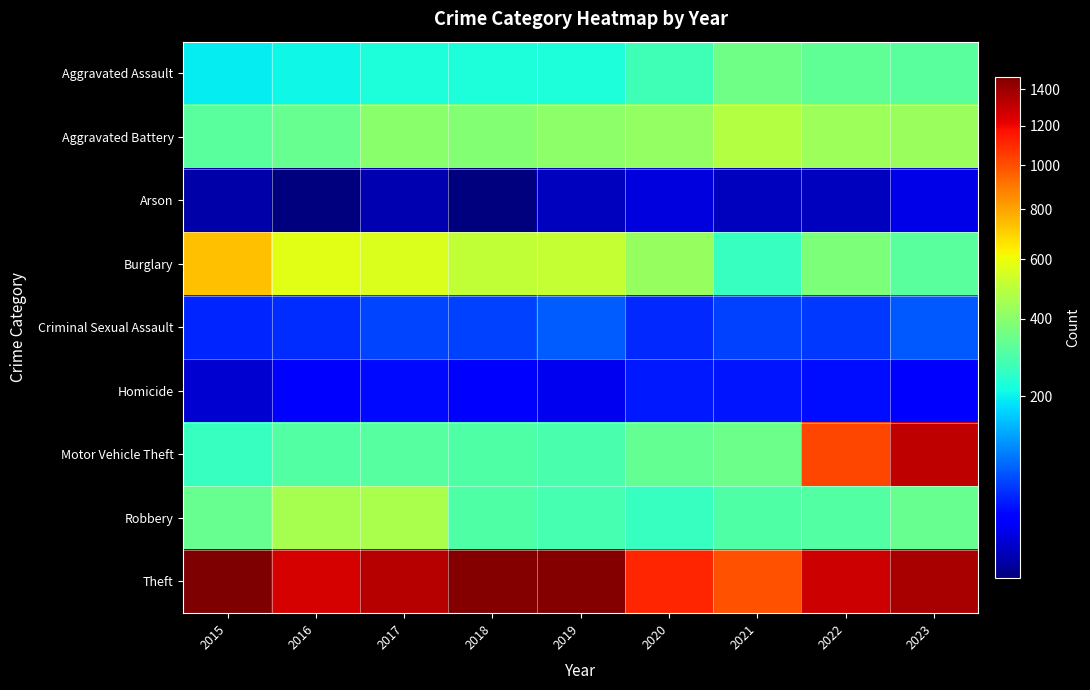

Between 2023 and 2018, which is larger?

2023